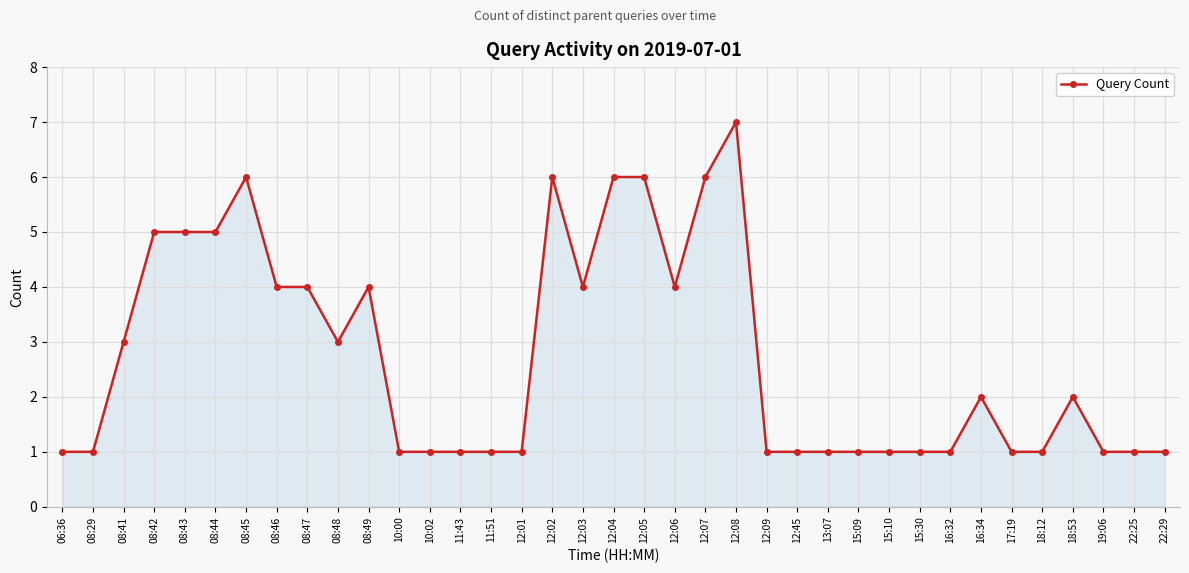

True or false: there are more than 2 points higher than both neighbors.

True